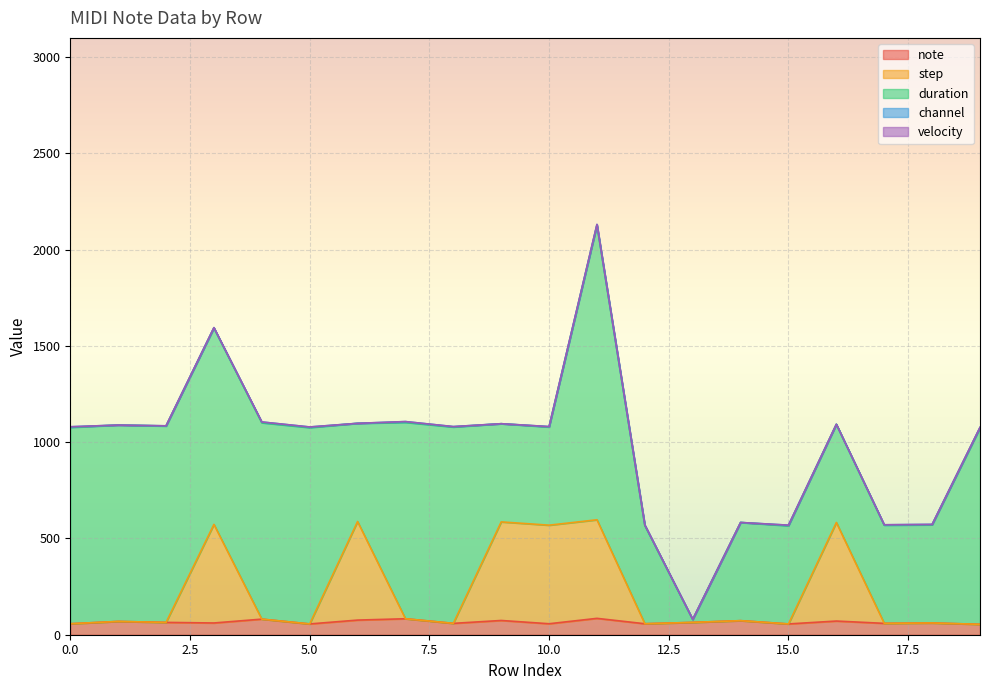

Which series ends up on top after the final intersection of duration and note?

duration